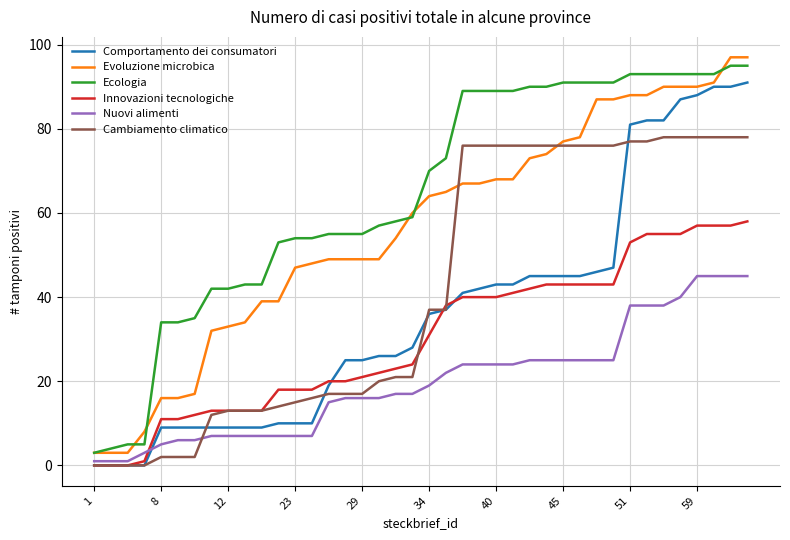

What is the highest value of the Comportamento dei consumatori series?

91